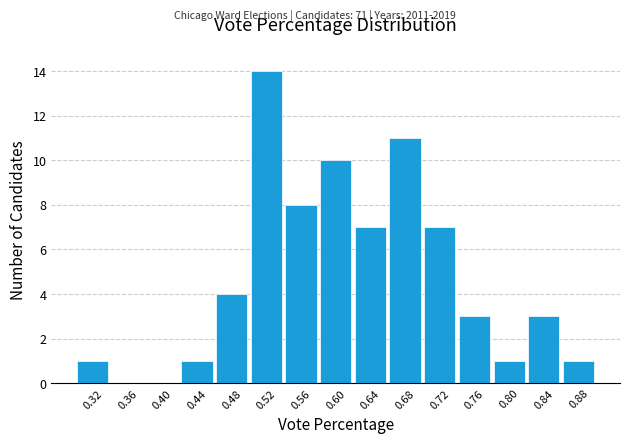

Reading left to right, transcribe this chart: for each bar, give the range it covers on the x-axis and its height. The values are not printed on the chart, so give them approximately, as read against the axis.

0.30 to 0.34: 1
0.34 to 0.38: 0
0.38 to 0.42: 0
0.42 to 0.46: 1
0.46 to 0.50: 4
0.50 to 0.54: 14
0.54 to 0.58: 8
0.58 to 0.62: 10
0.62 to 0.66: 7
0.66 to 0.70: 11
0.70 to 0.74: 7
0.74 to 0.78: 3
0.78 to 0.82: 1
0.82 to 0.86: 3
0.86 to 0.90: 1